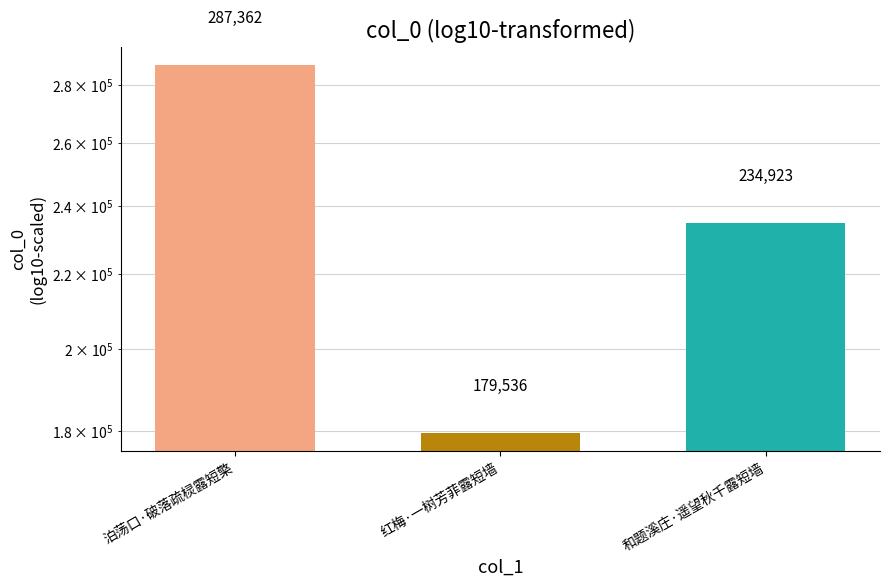

At which label is the value closest to 233449?

和题溪庄·遥望秋千露短墙